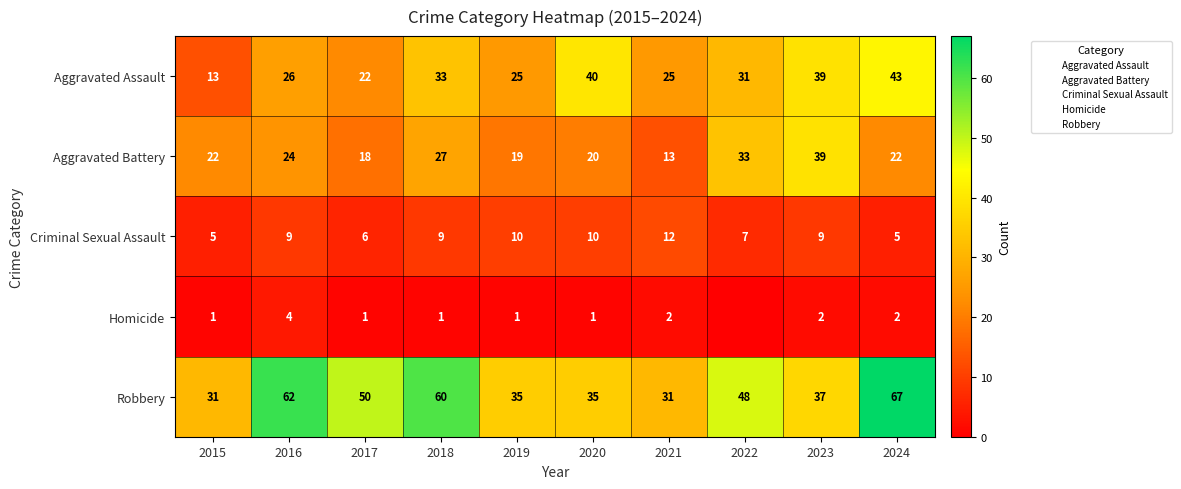

Is it true that Robbery equals 60 at 2018?

True